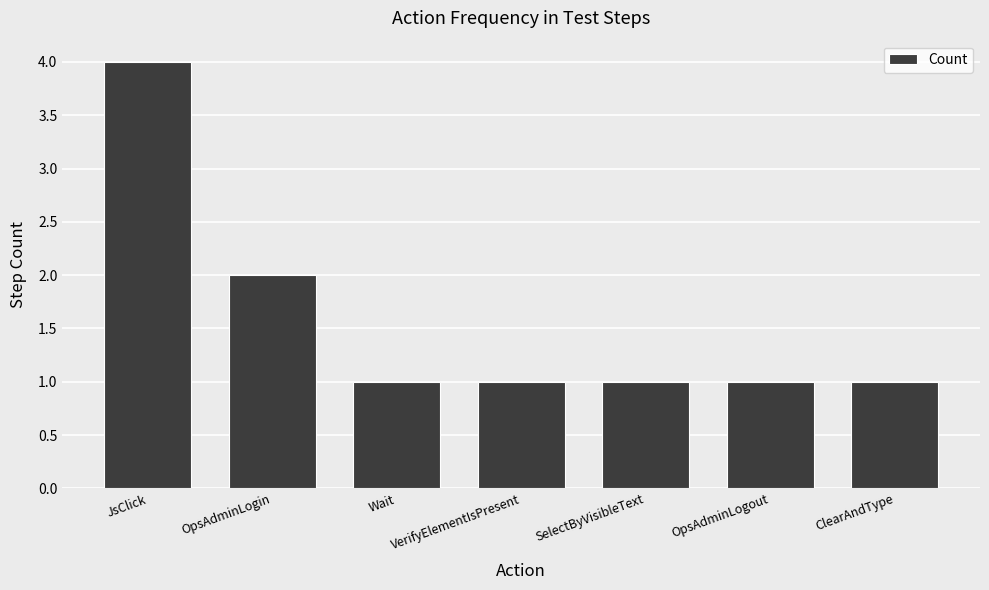

What is the maximum value shown in the chart?

4